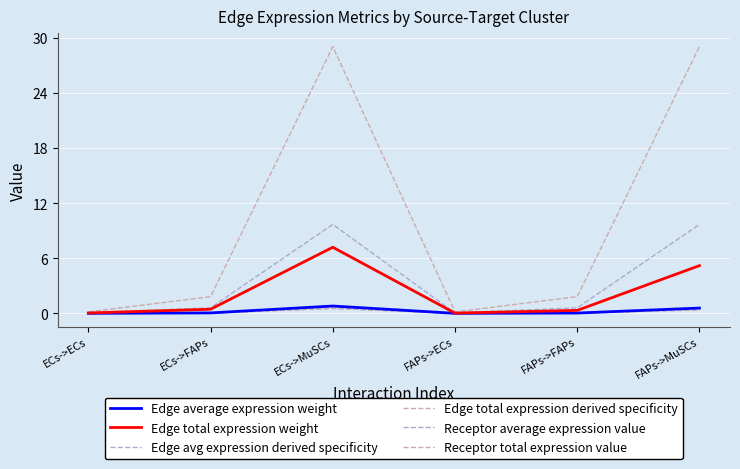

In Edge avg expression derived specificity, how many points are lower than both neighbors (excluding endpoints)?

1